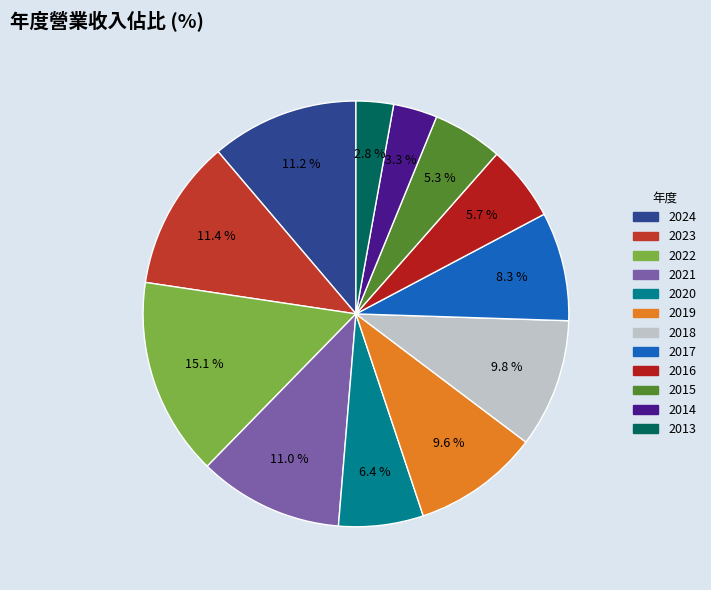

Does 2018 account for over 50% of the chart?

No